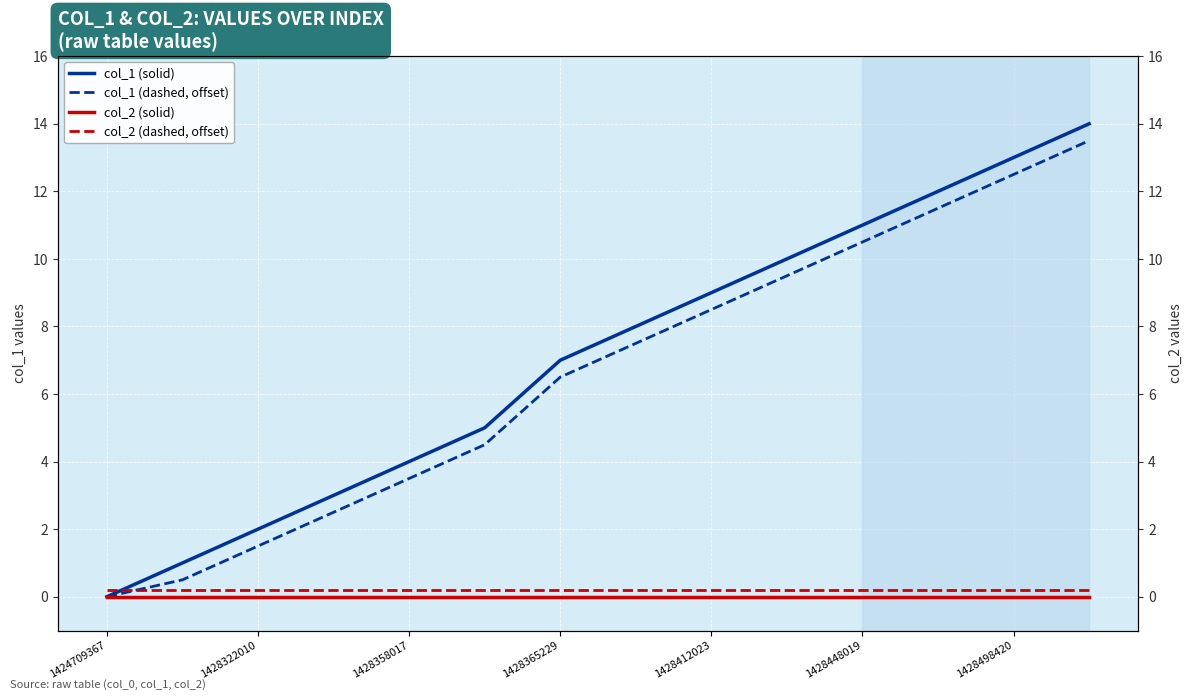

Which series changed the most between 1428322010 and 8?

col_1 (solid)